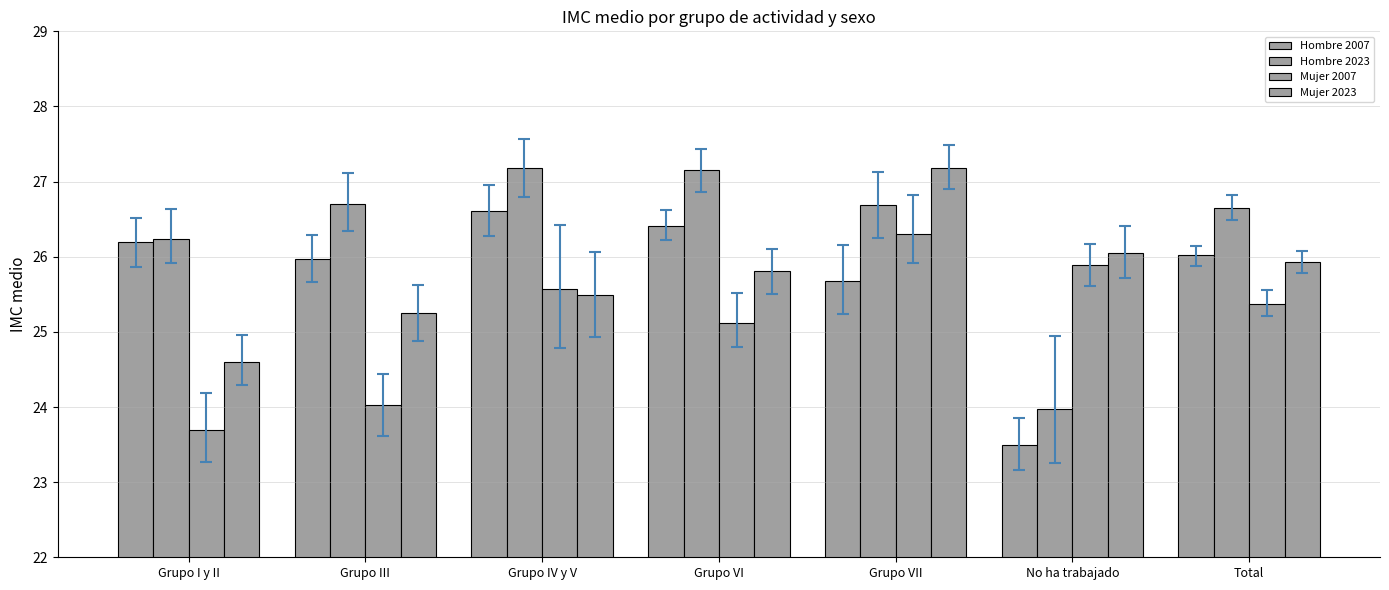

How many data points does each series have?

7